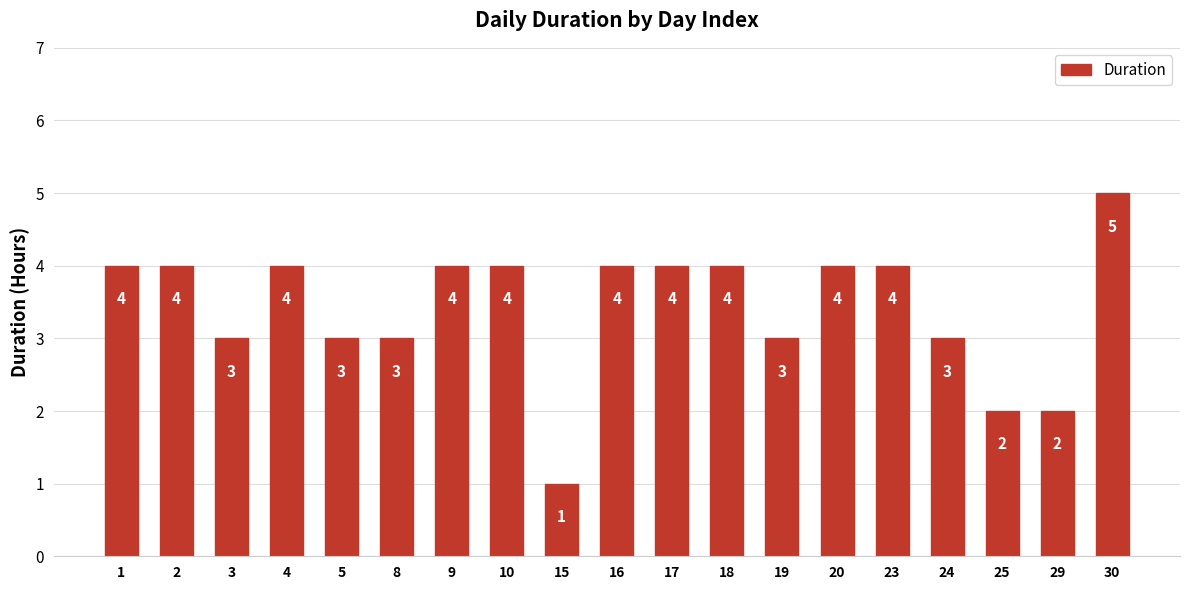

Between 18 and 25, which is larger?

18